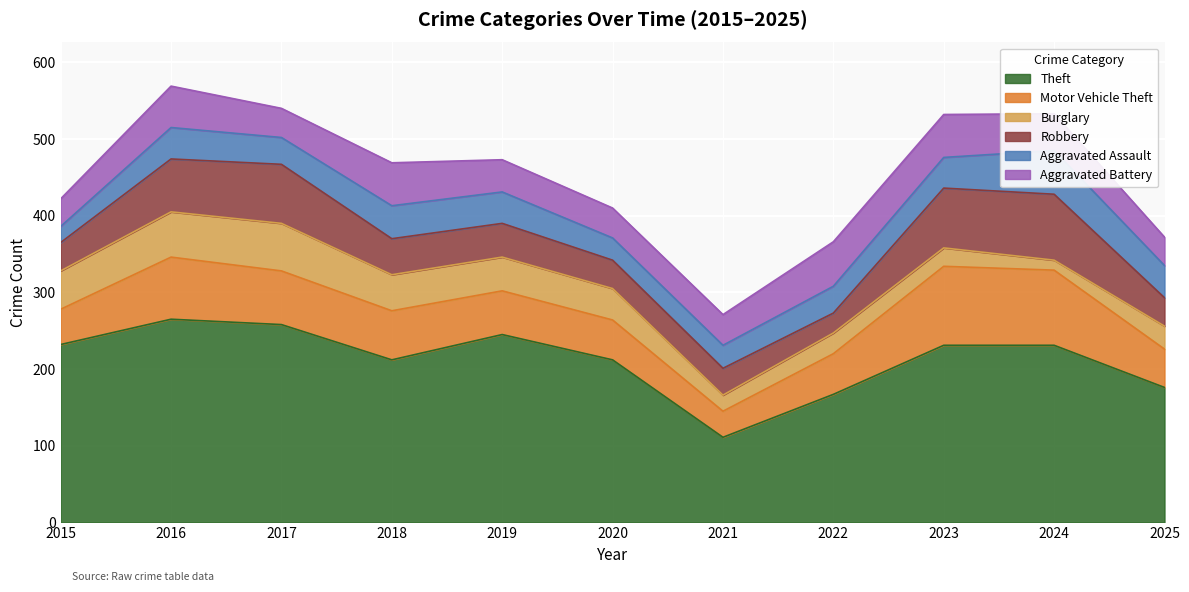

Between which two adjacent categories do Aggravated Battery and Burglary first intersect?

2017 and 2018